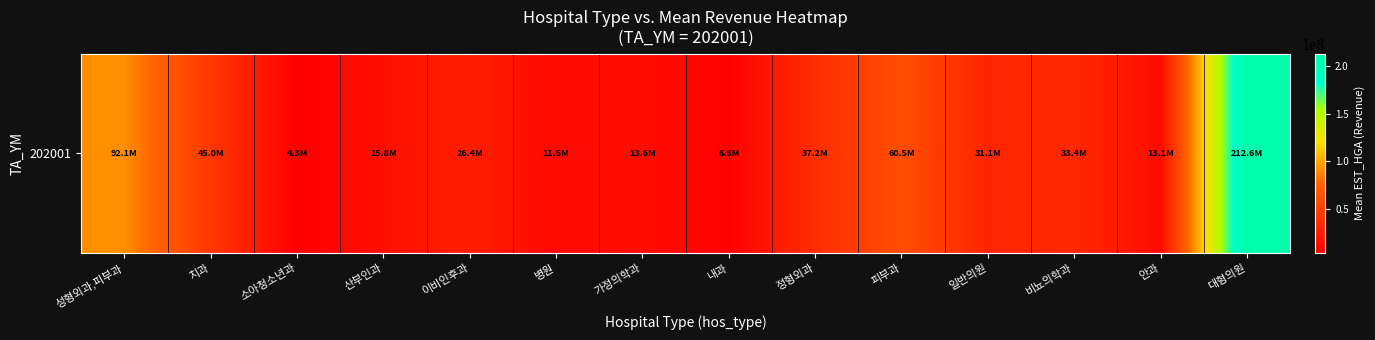

What is the change in value from 피부과 to 비뇨의학과?

-27031163.3